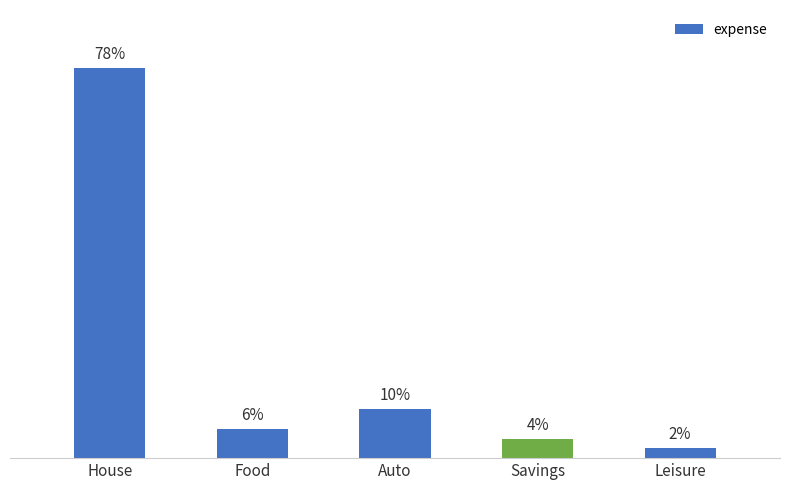

True or false: the data shows 96 at Savings.

False